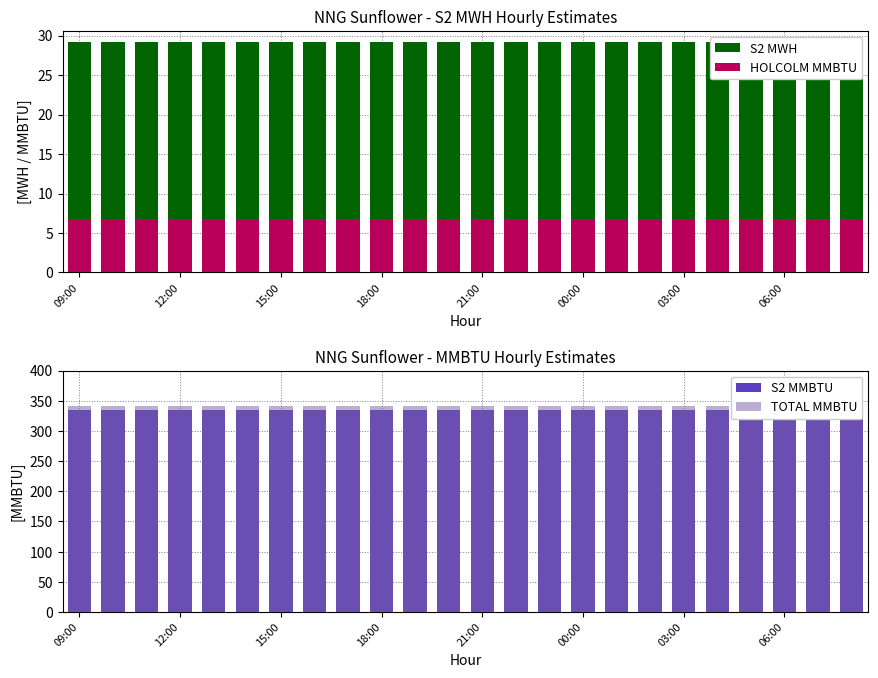

Read the HOLCOLM MMBTU value at 06:00.

6.8